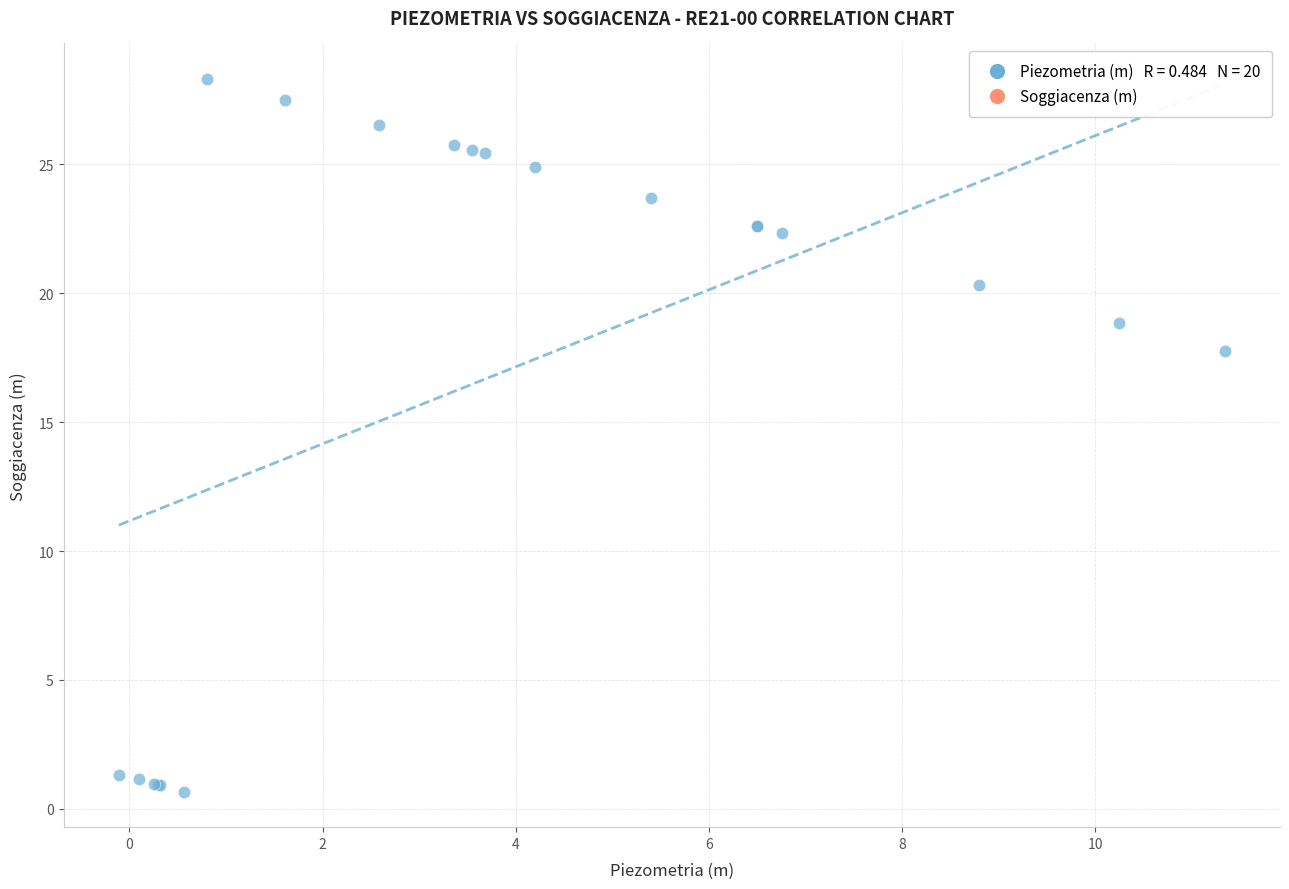

What Y value in the scatter plot is closest to 14?

17.8